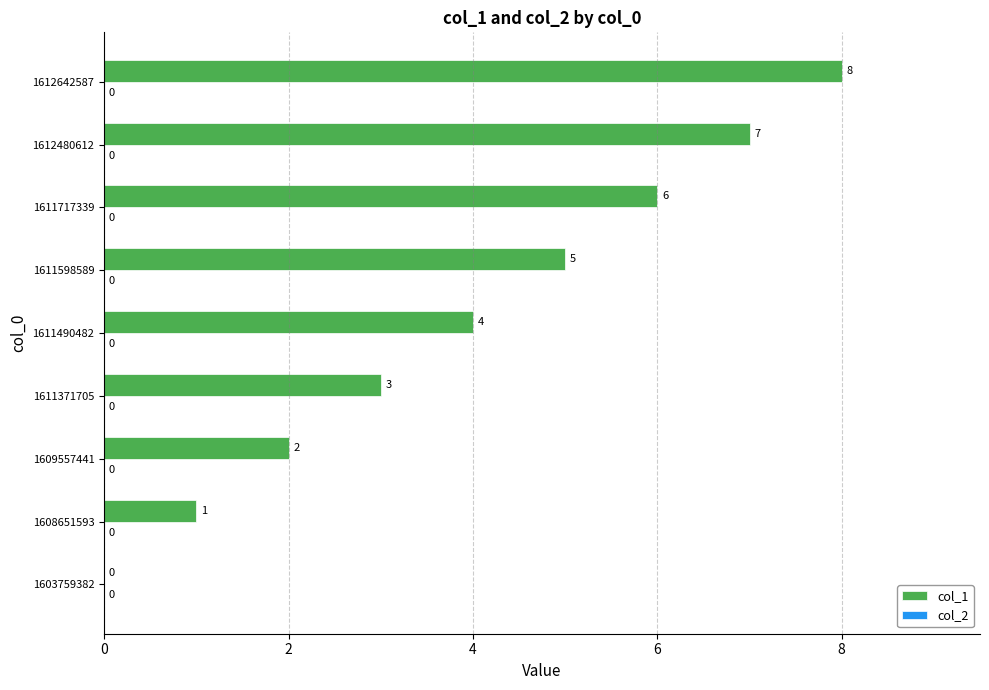

What is the greatest value displayed?

8